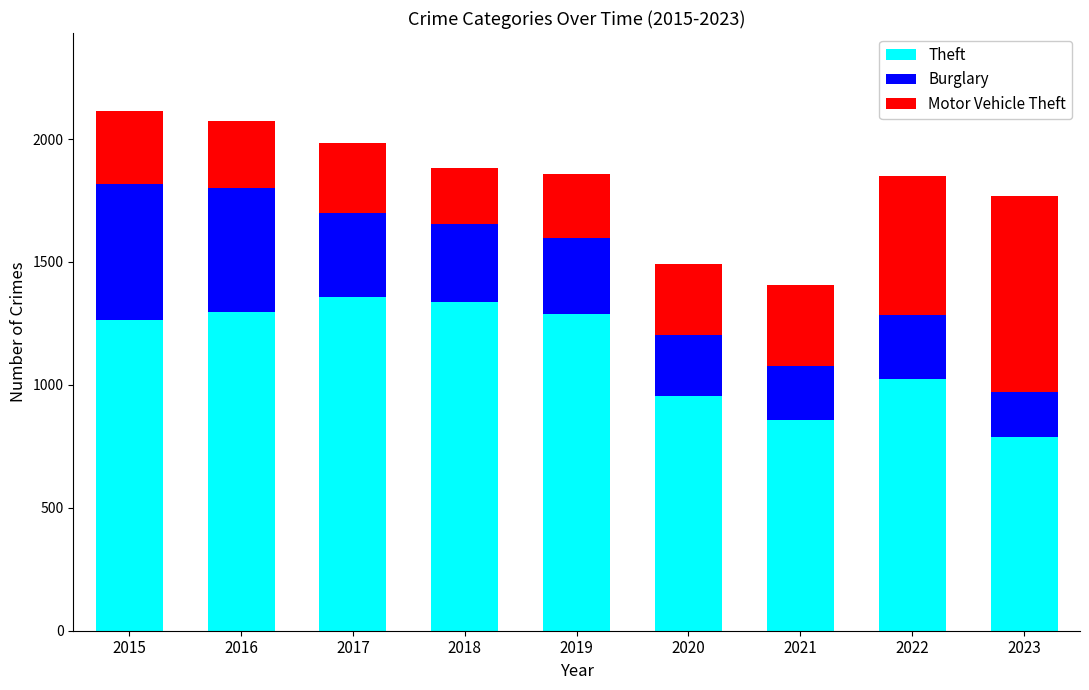

What is the approximate value of Theft at 2019, to the nearest 50?

1300